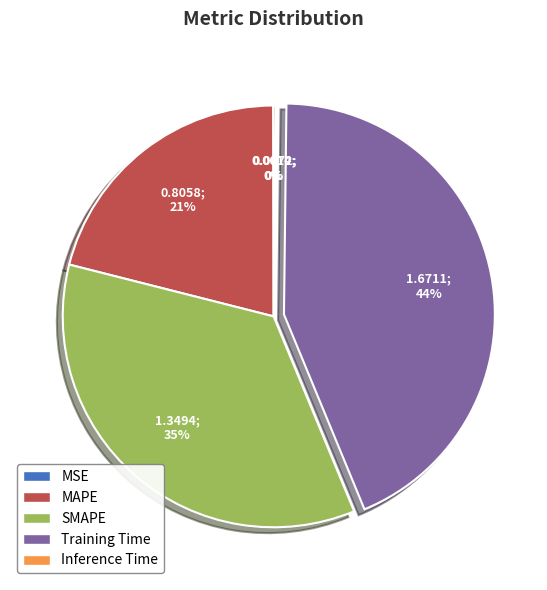

To the nearest percent, what percentage of the pie is MAPE?

21%